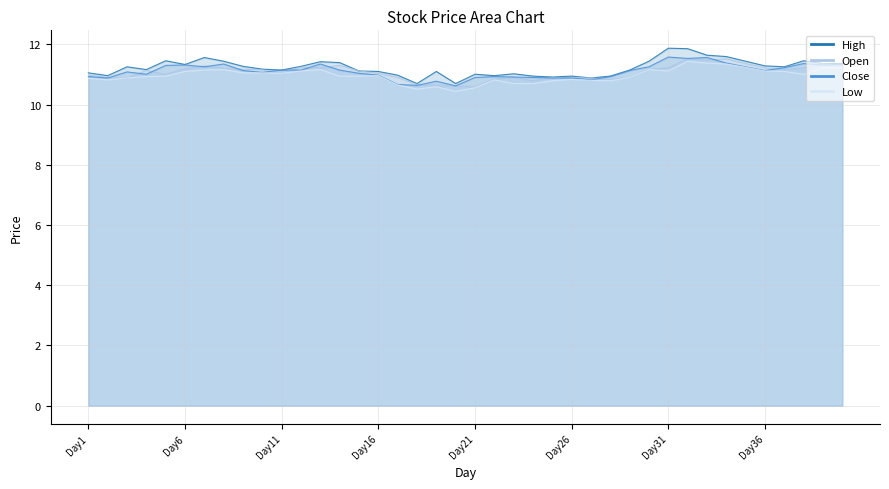

Reading right to left, list all the values displayed in this chart.

High: Day40=11.4	Day39=11.4	Day38=11.5	Day37=11.3	Day36=11.3	Day35=11.4	Day34=11.6	Day33=11.6	Day32=11.9	Day31=11.9	Day30=11.4	Day29=11.1	Day28=10.9	Day27=10.9	Day26=10.9	Day25=10.9	Day24=10.9	Day23=11.0	Day22=11.0	Day21=11.0	Day20=10.7	Day19=11.1	Day18=10.7	Day17=11.0	Day16=11.1	Day15=11.1	Day14=11.4	Day13=11.4	Day12=11.3	Day11=11.1	Day10=11.2	Day9=11.3	Day8=11.4	Day7=11.6	Day6=11.3	Day5=11.5	Day4=11.2	Day3=11.3	Day2=11.0	Day1=11.1
Open: Day40=11.3	Day39=11.3	Day38=11.2	Day37=11.2	Day36=11.2	Day35=11.4	Day34=11.5	Day33=11.5	Day32=11.5	Day31=11.2	Day30=11.2	Day29=10.9	Day28=10.8	Day27=10.9	Day26=10.9	Day25=10.9	Day24=10.8	Day23=10.9	Day22=10.9	Day21=10.6	Day20=10.6	Day19=10.7	Day18=10.7	Day17=10.9	Day16=11.0	Day15=11.1	Day14=11.3	Day13=11.2	Day12=11.2	Day11=11.1	Day10=11.1	Day9=11.2	Day8=11.2	Day7=11.3	Day6=11.2	Day5=11.0	Day4=11.1	Day3=10.9	Day2=10.9	Day1=11.0
Close: Day40=11.3	Day39=11.3	Day38=11.4	Day37=11.2	Day36=11.1	Day35=11.3	Day34=11.4	Day33=11.6	Day32=11.5	Day31=11.6	Day30=11.3	Day29=11.1	Day28=10.9	Day27=10.8	Day26=10.9	Day25=10.9	Day24=10.9	Day23=10.9	Day22=10.9	Day21=10.9	Day20=10.6	Day19=10.8	Day18=10.6	Day17=10.7	Day16=11.0	Day15=11.0	Day14=11.1	Day13=11.3	Day12=11.1	Day11=11.1	Day10=11.1	Day9=11.1	Day8=11.3	Day7=11.3	Day6=11.3	Day5=11.3	Day4=11.0	Day3=11.1	Day2=10.9	Day1=10.9
Low: Day40=11.2	Day39=11.2	Day38=11.0	Day37=11.1	Day36=11.1	Day35=11.2	Day34=11.3	Day33=11.4	Day32=11.4	Day31=11.1	Day30=11.2	Day29=10.9	Day28=10.8	Day27=10.8	Day26=10.8	Day25=10.8	Day24=10.7	Day23=10.7	Day22=10.8	Day21=10.6	Day20=10.4	Day19=10.6	Day18=10.5	Day17=10.7	Day16=11.0	Day15=10.9	Day14=10.9	Day13=11.2	Day12=11.1	Day11=11.0	Day10=11.1	Day9=11.1	Day8=11.2	Day7=11.1	Day6=11.1	Day5=10.9	Day4=10.9	Day3=10.9	Day2=10.8	Day1=10.9